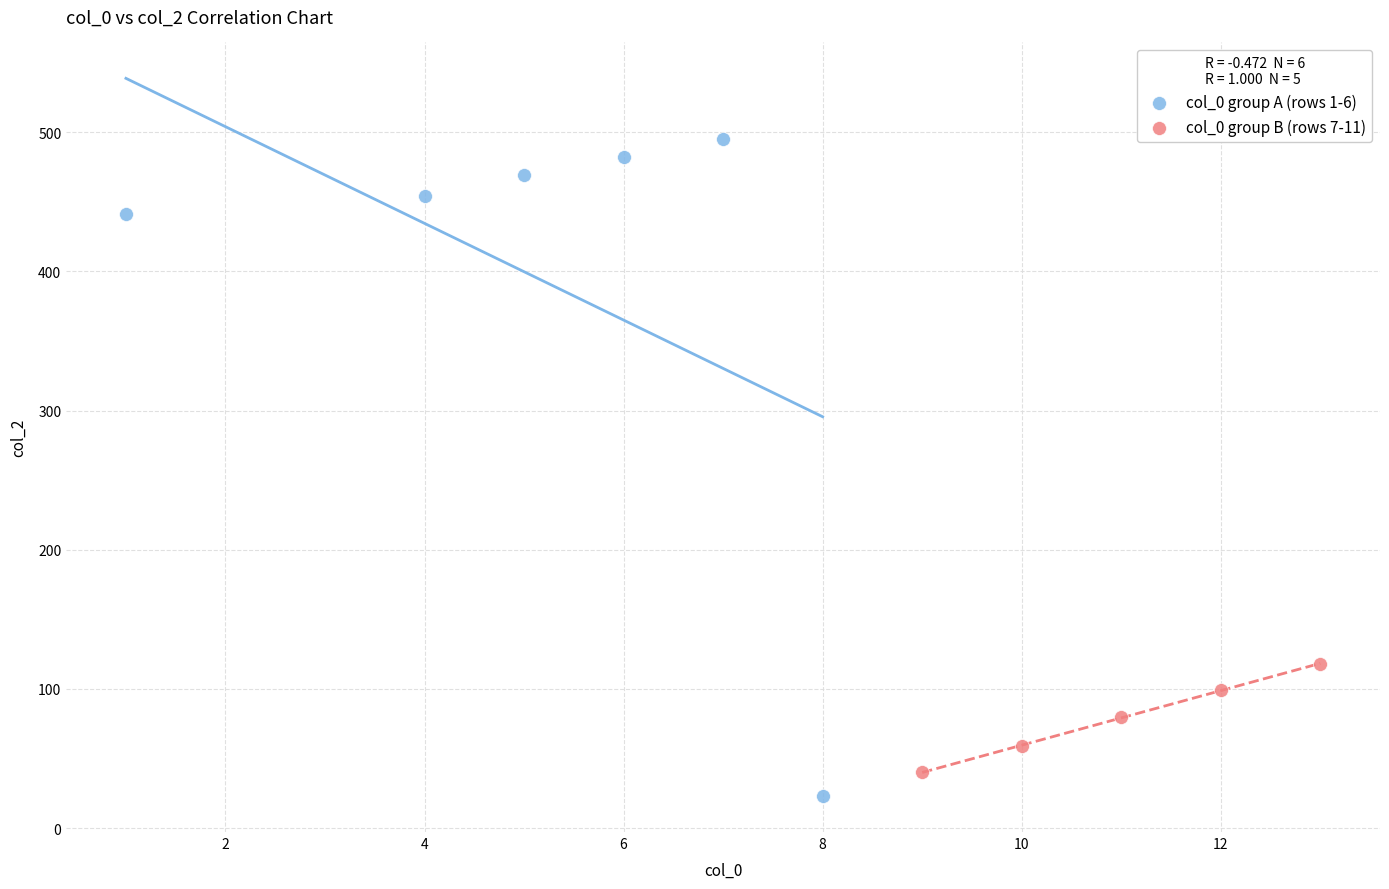

Which series contains the lowest Y value?

col_0 group A (rows 1-6)